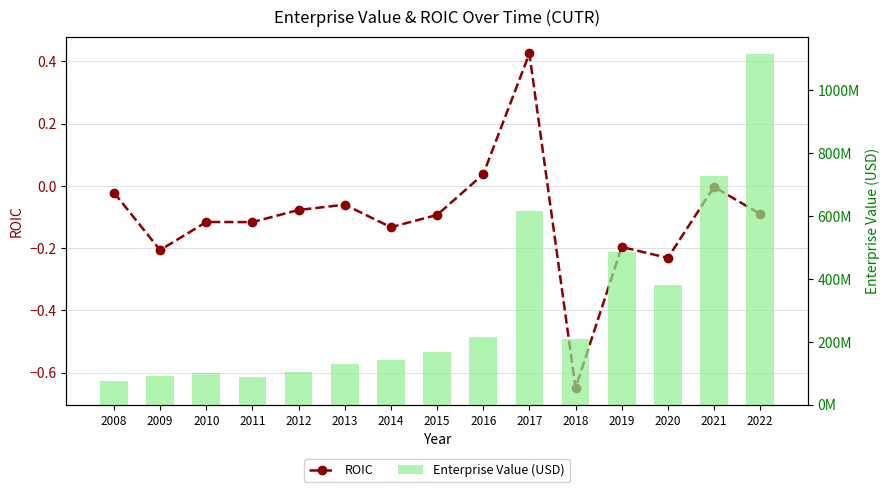

Rank the categories by ROIC value from lowest to highest.

2018, 2020, 2009, 2019, 2014, 2011, 2010, 2015, 2022, 2012, 2013, 2008, 2021, 2016, 2017